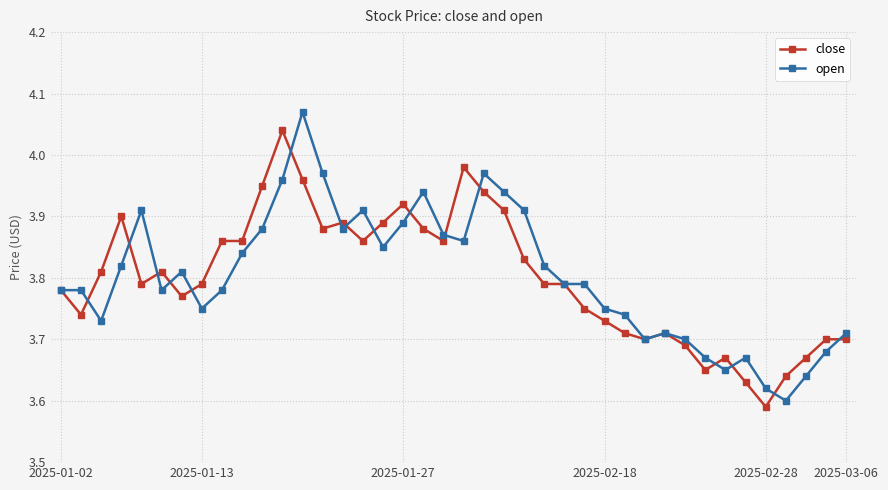

True or false: open has more than 0 points higher than both neighbors.

True